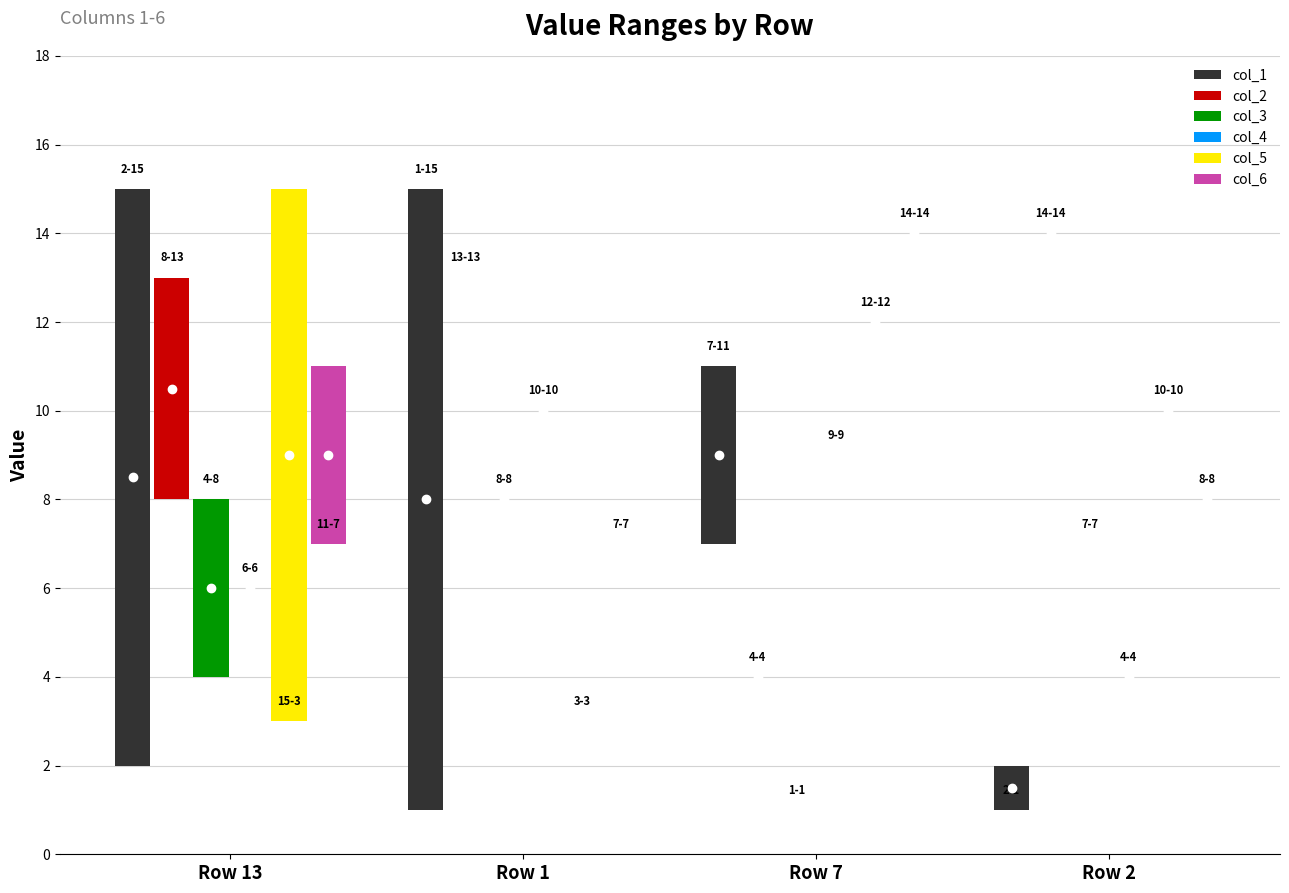

Which series changed the most between Row 13 and Row 1?

col_5